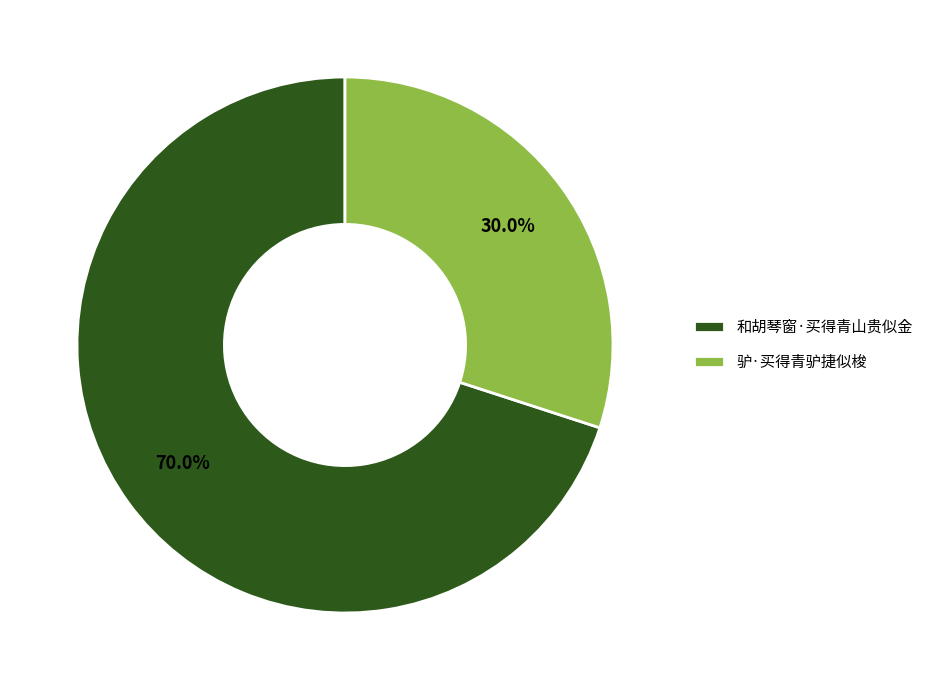

Approximately how many times larger is the value at 驴·买得青驴捷似梭 compared to 和胡琴窗·买得青山贵似金?

0.4